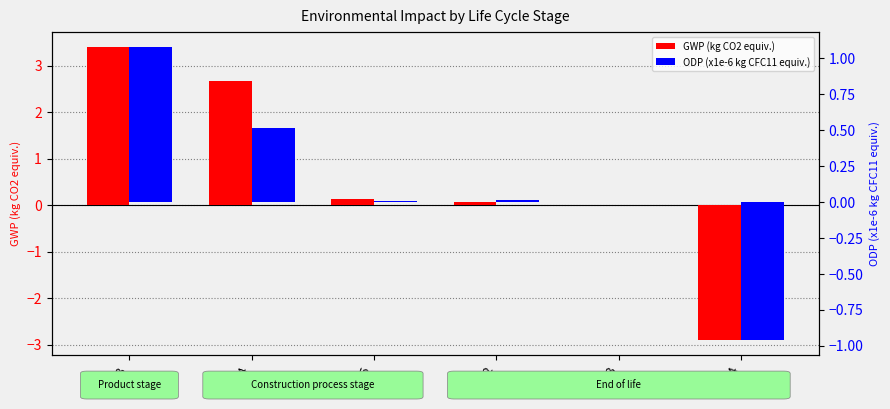

List the series in order of their peak value, lowest first.

ODP (x1e-6 kg CFC11 equiv.), GWP (kg CO2 equiv.)